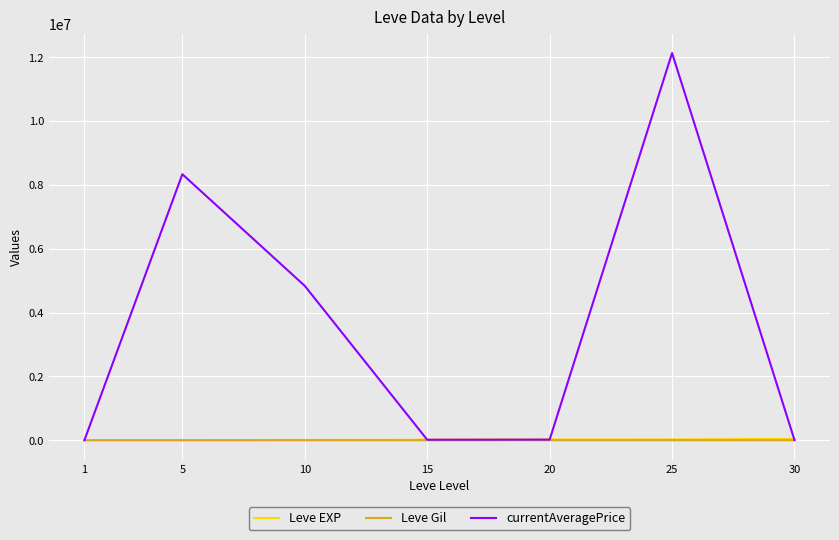

At which category is the sum across all series the highest?

25